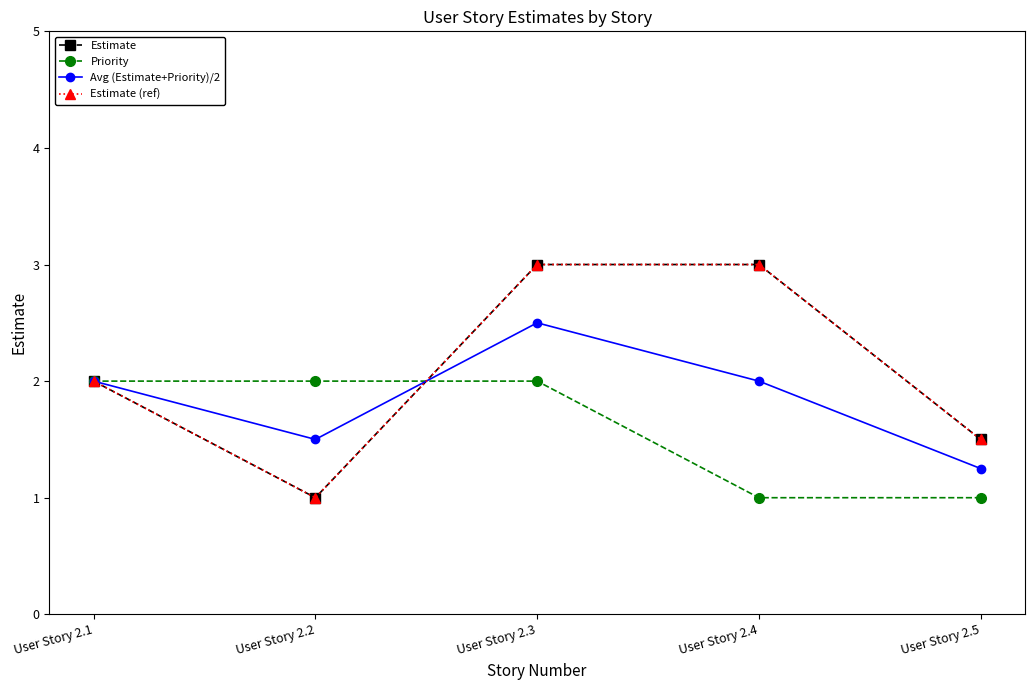

Is this an area chart (filled region under the line)?

No